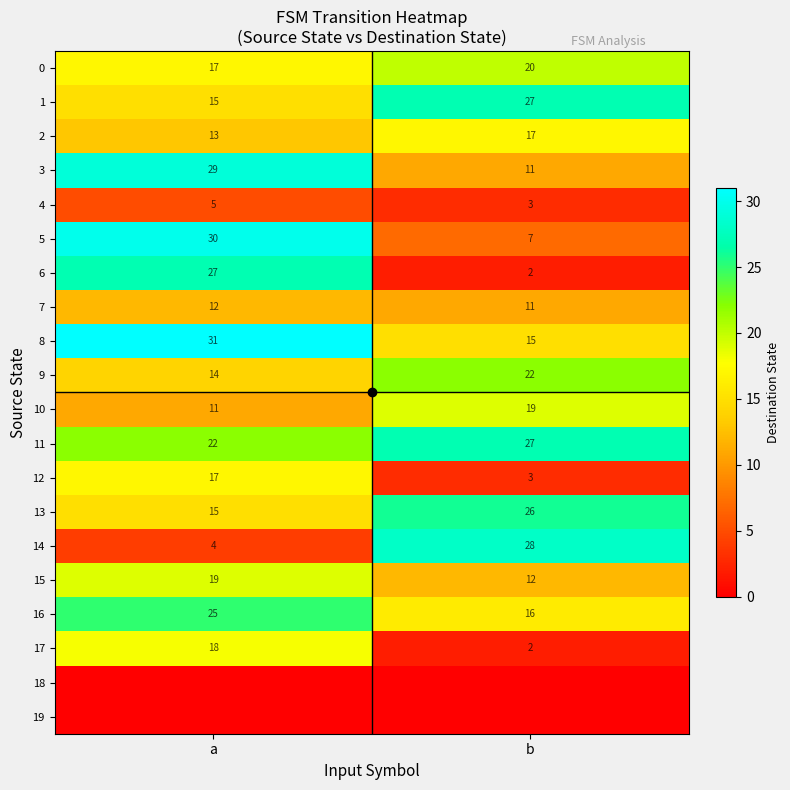

The value of 10 at a is 11. True or false?

True